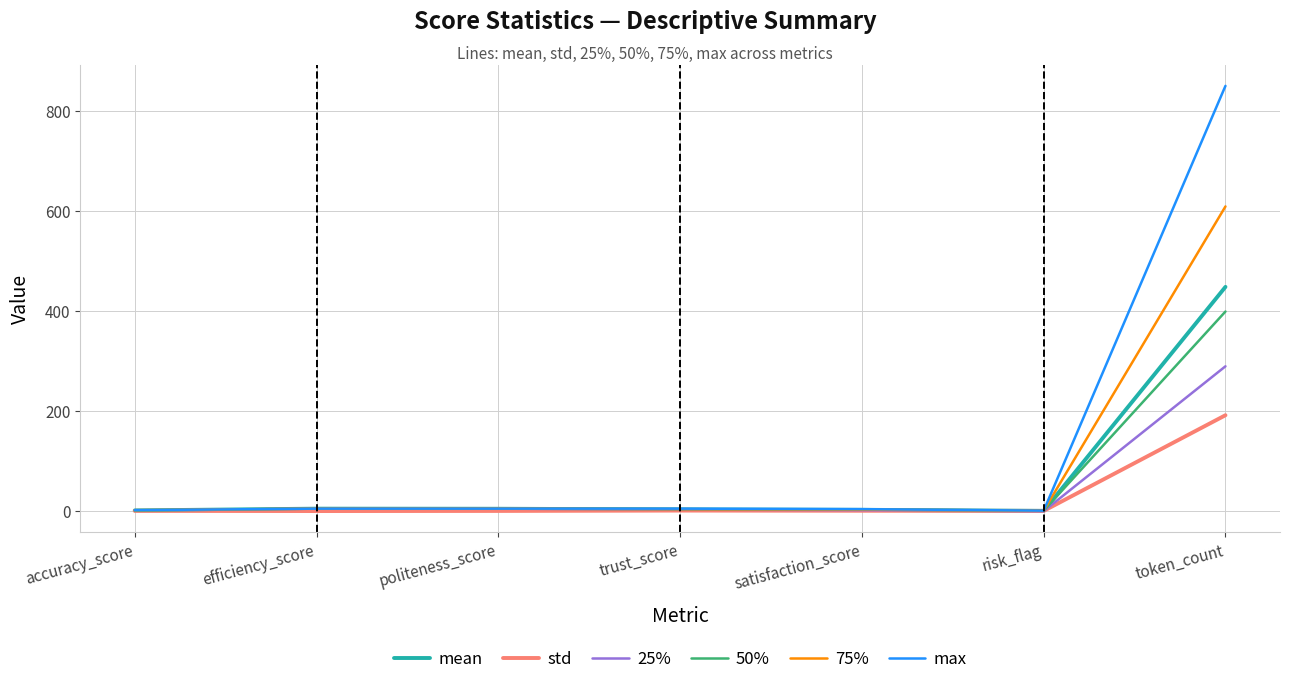

How many values in the mean series are below 3?

3